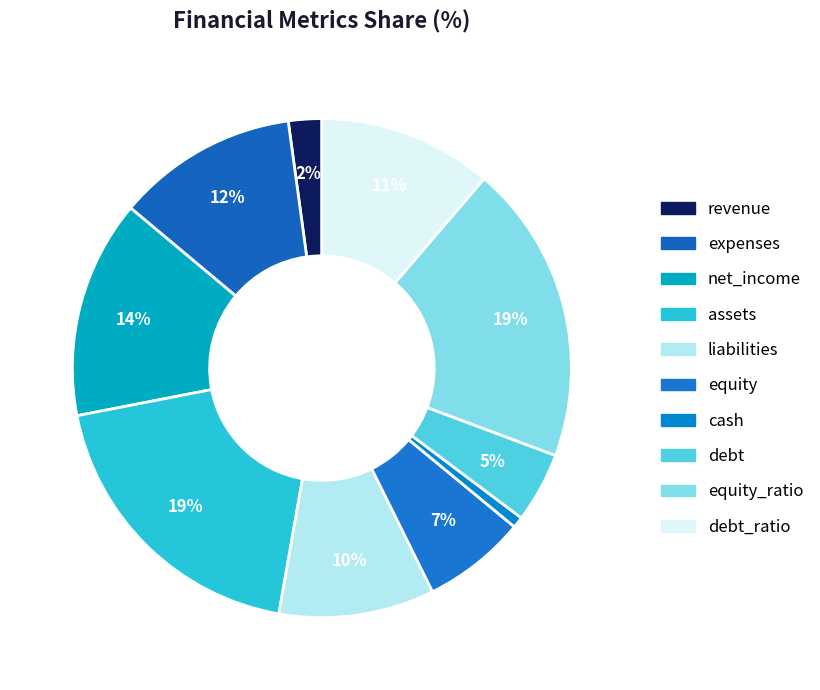

The net_income slice represents 1% of the pie. True or false?

False